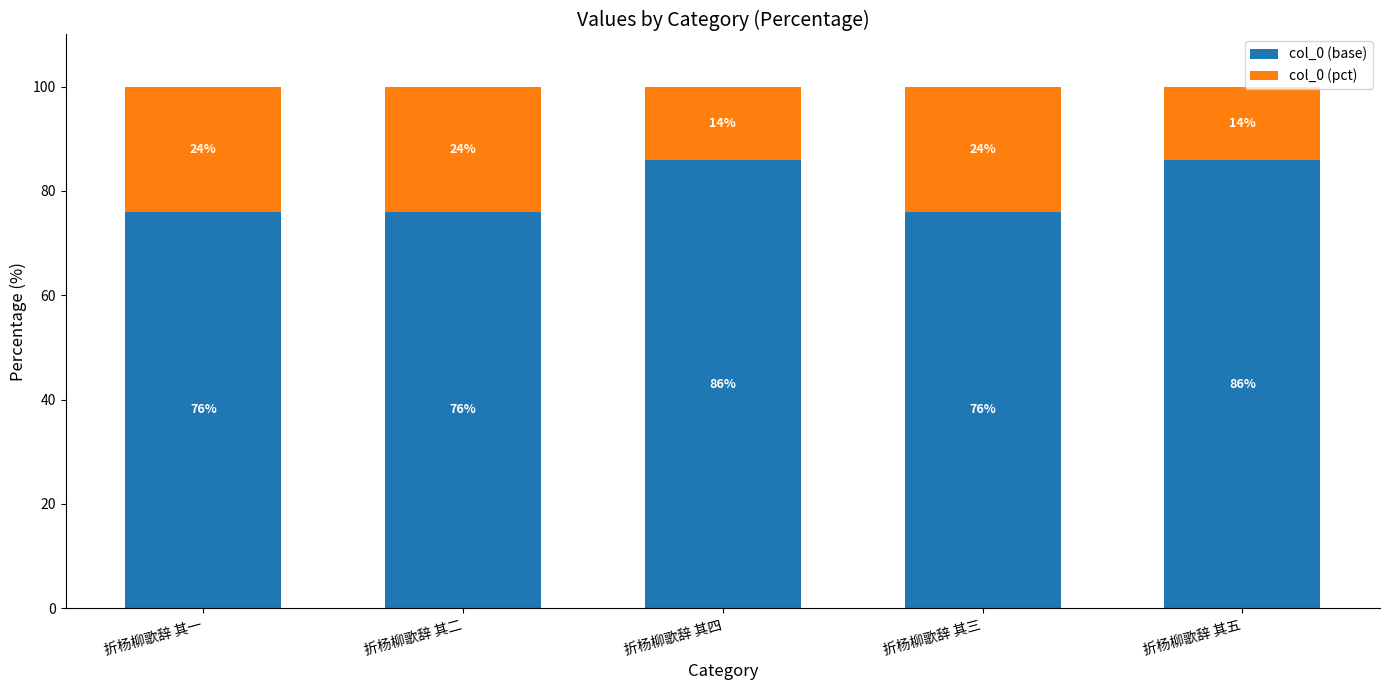

What is the approximate value of col_0 (base) at 折杨柳歌辞 其五?

85.9